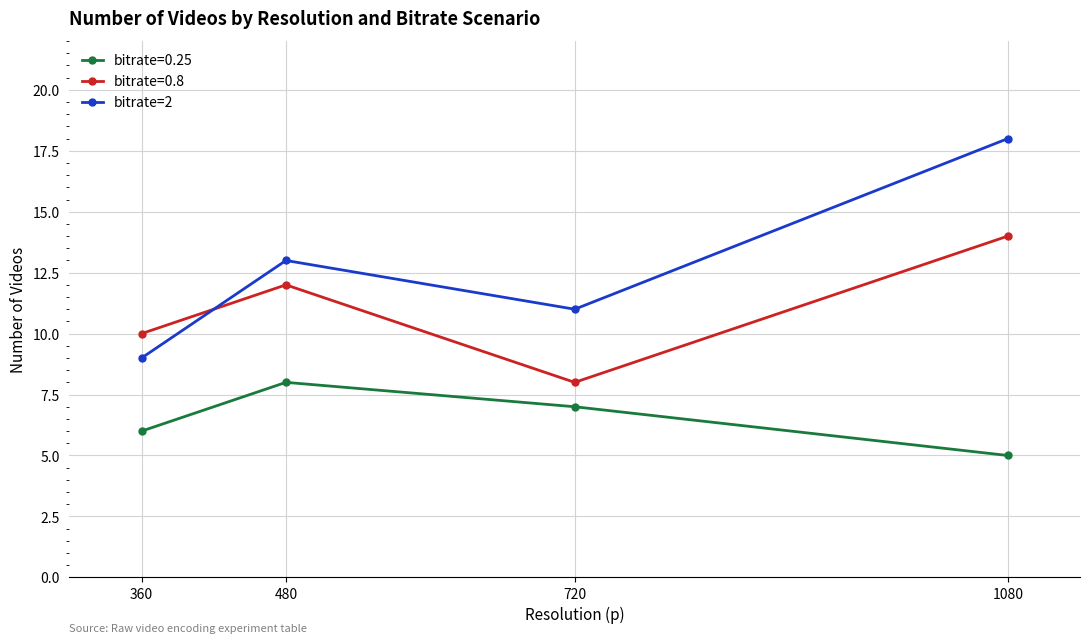

Rank the series by their maximum value, from highest to lowest.

bitrate=2, bitrate=0.8, bitrate=0.25